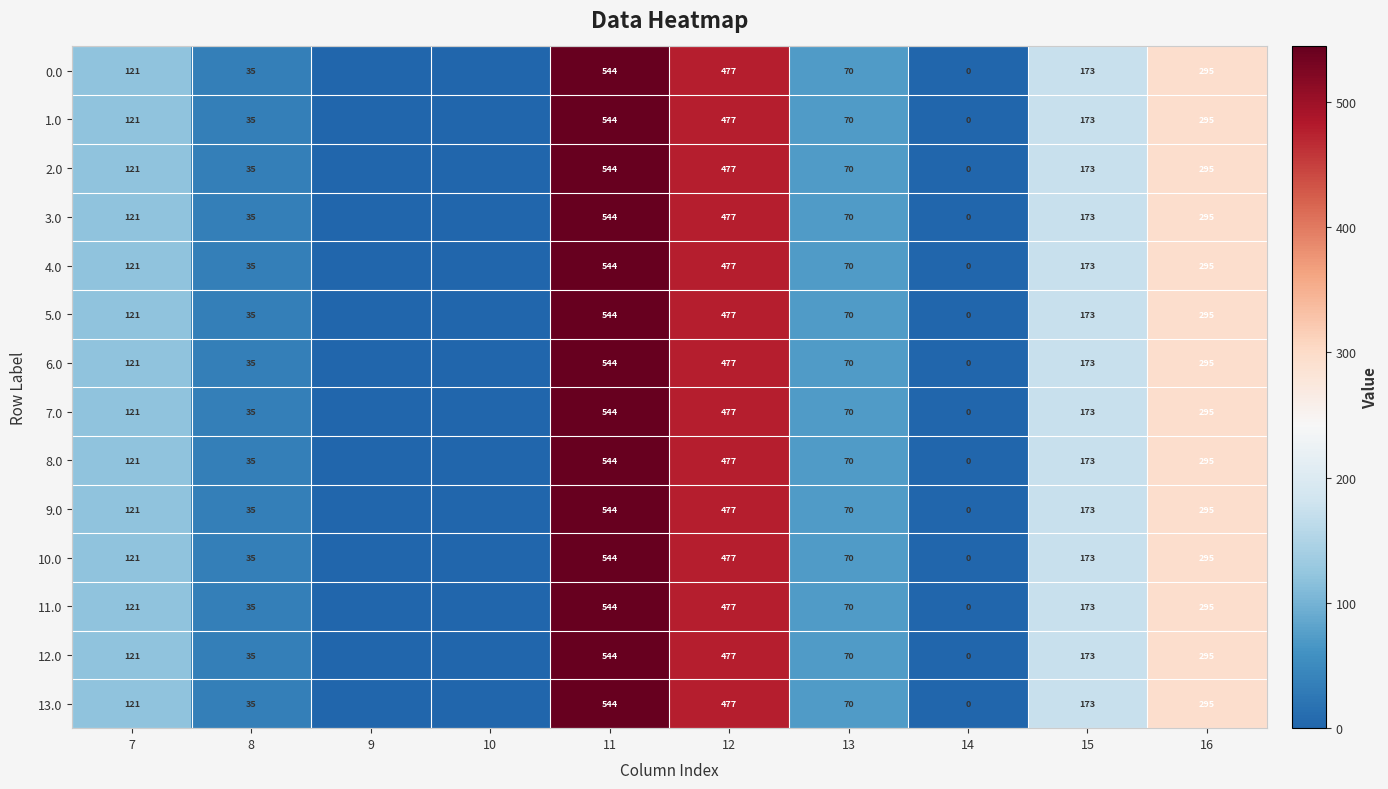

What is the total value across all series at 12?

6678